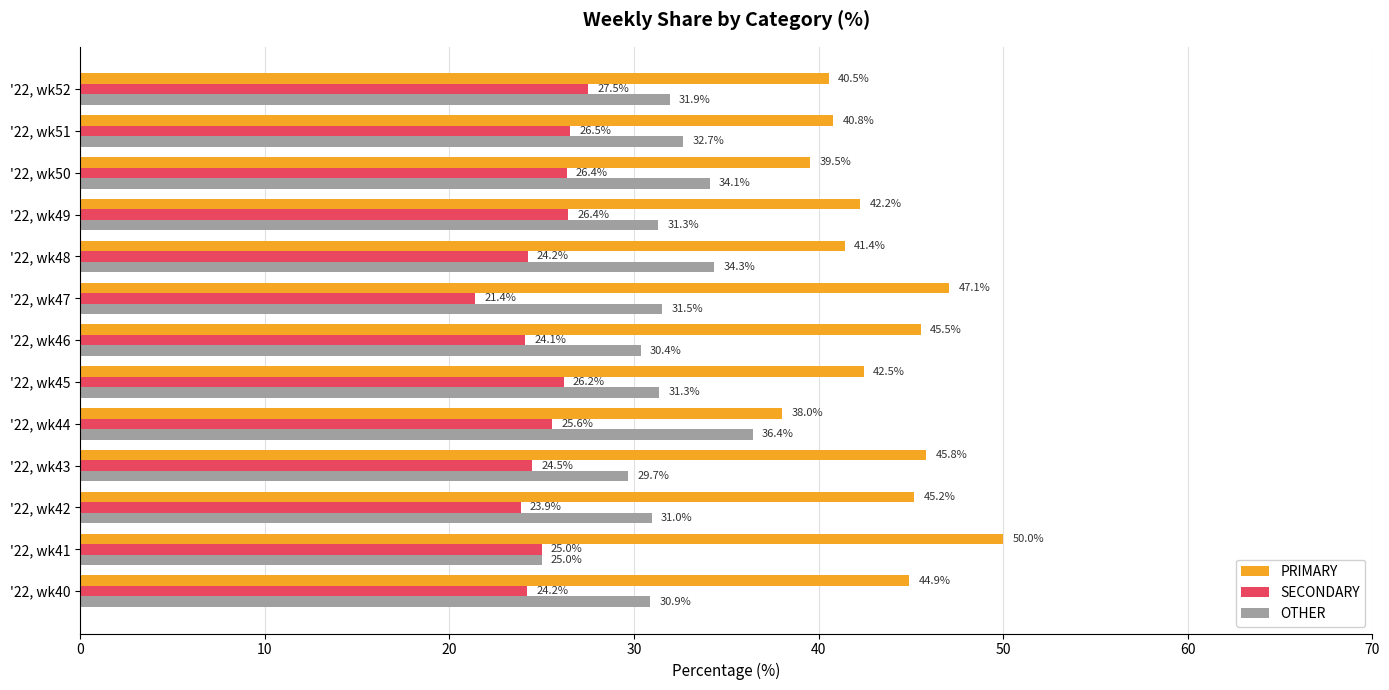

Count the number of categories in the chart.

13